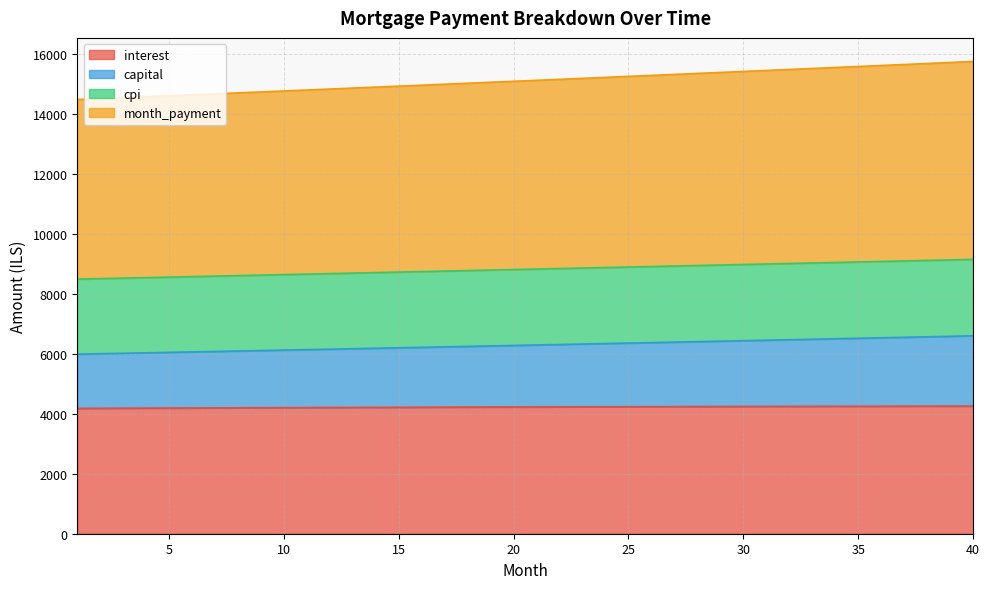

Is it true that cpi equals 8770.4 at 18?

True